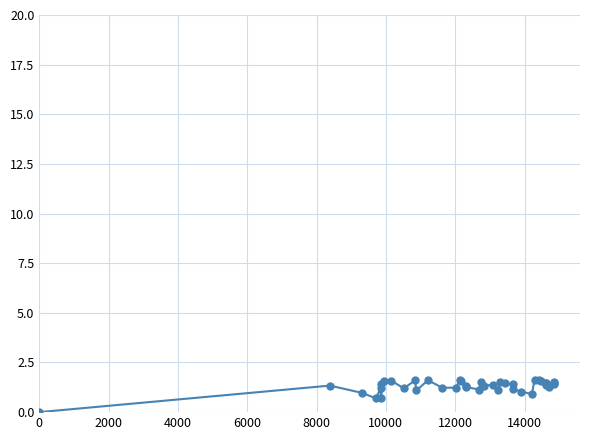

What is the change in value from 0 to 10?

+0.3